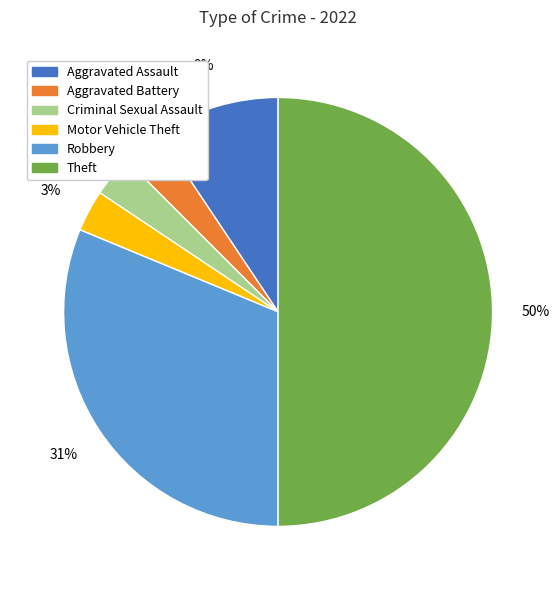

Do Motor Vehicle Theft and Theft together represent more than half of the pie?

Yes